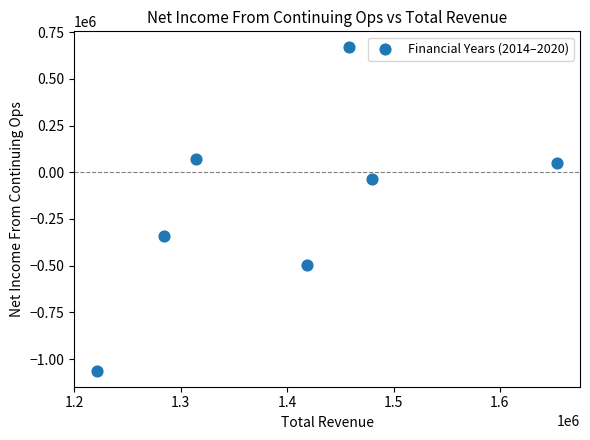

What is the average X value?

1404300